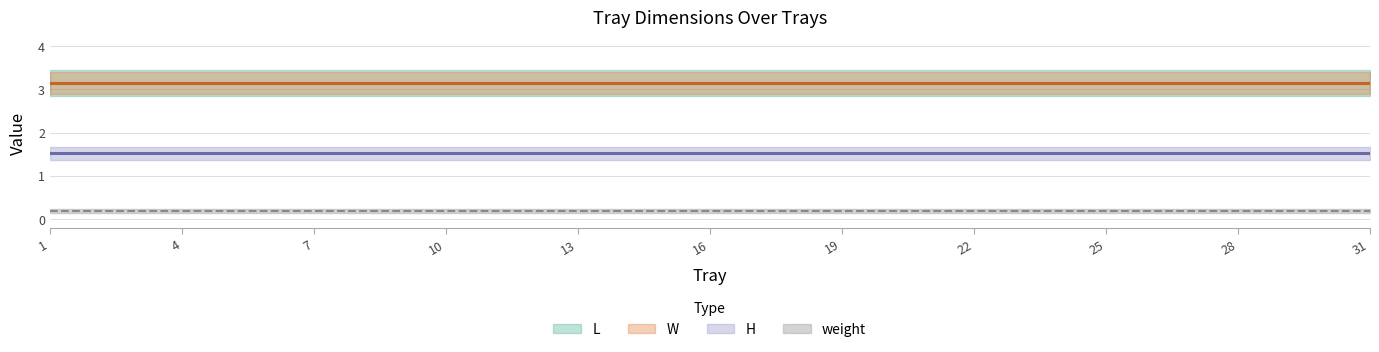

True or false: weight and H cross at least once.

False